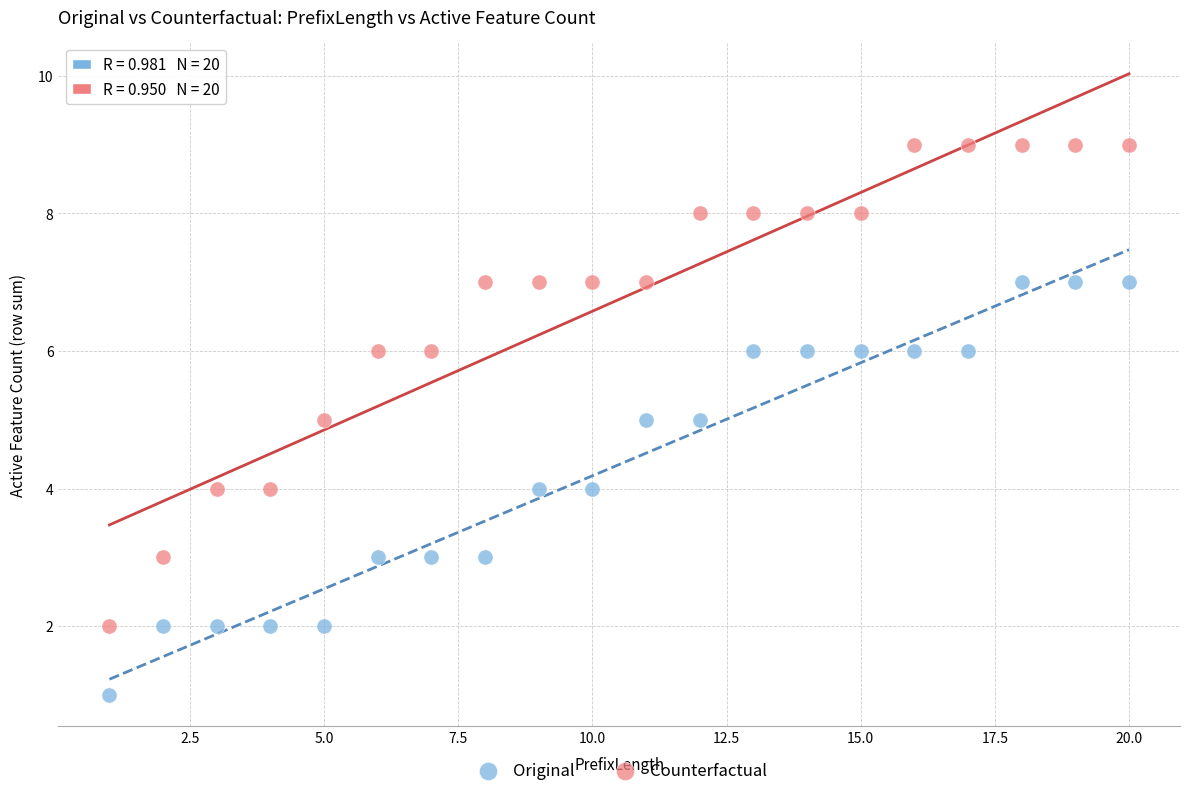

What are all the series names shown in the legend?

Original, Counterfactual